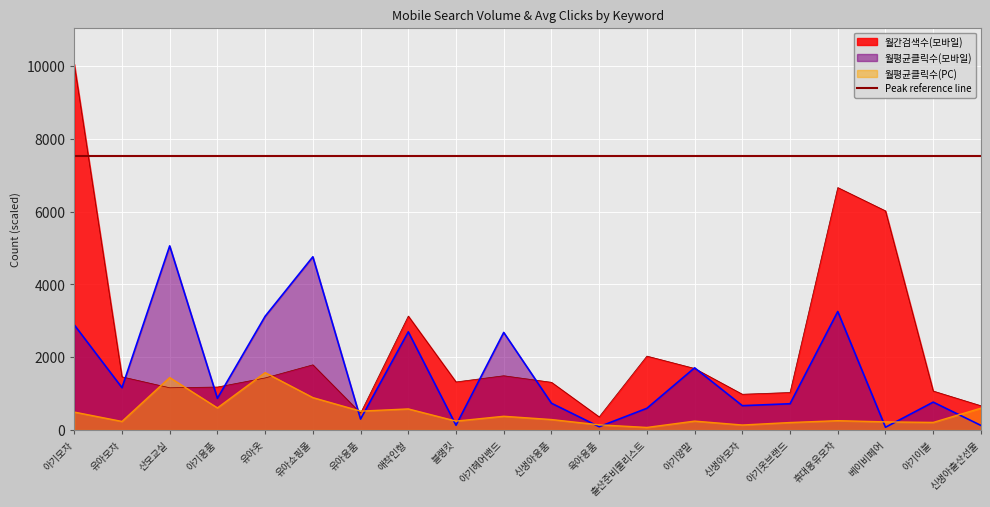

What is the sum of all 월평균클릭수(PC) values?

9330.0